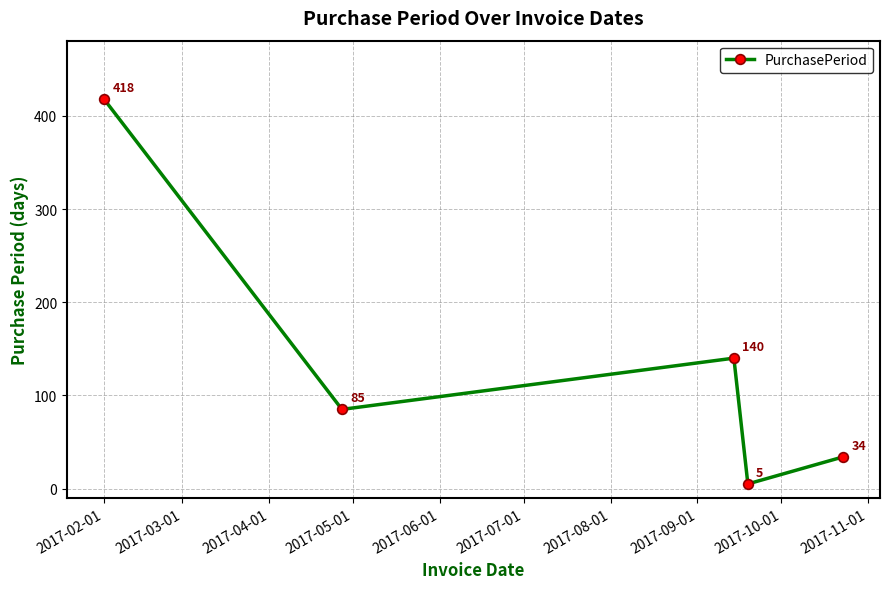

What is the smallest value displayed?

5